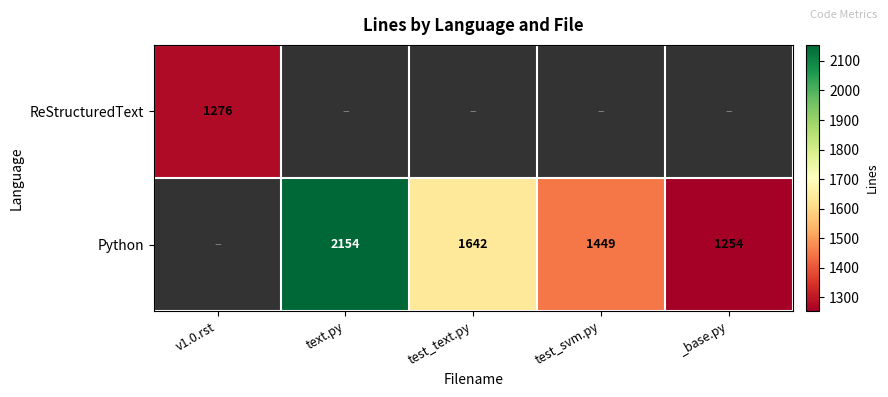

What is the sum of the Python values at text.py and test_text.py?

3796